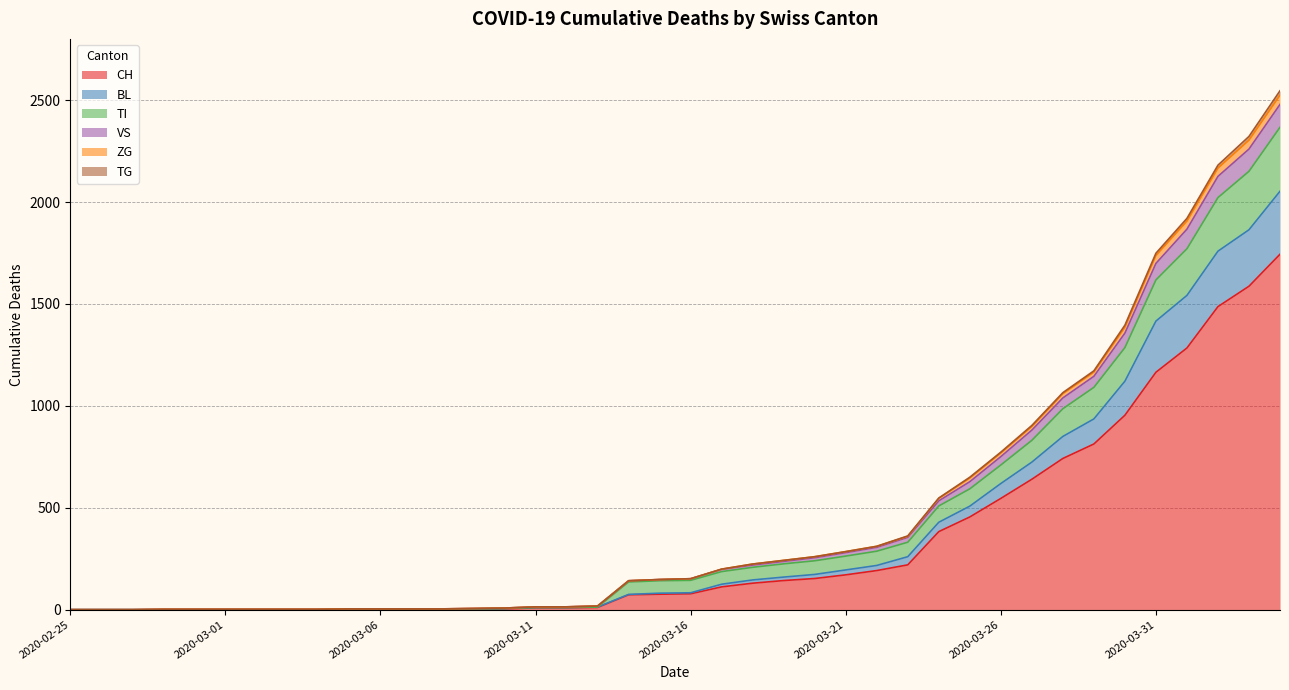

What is the label of the 10th point from the left?

2020-03-05